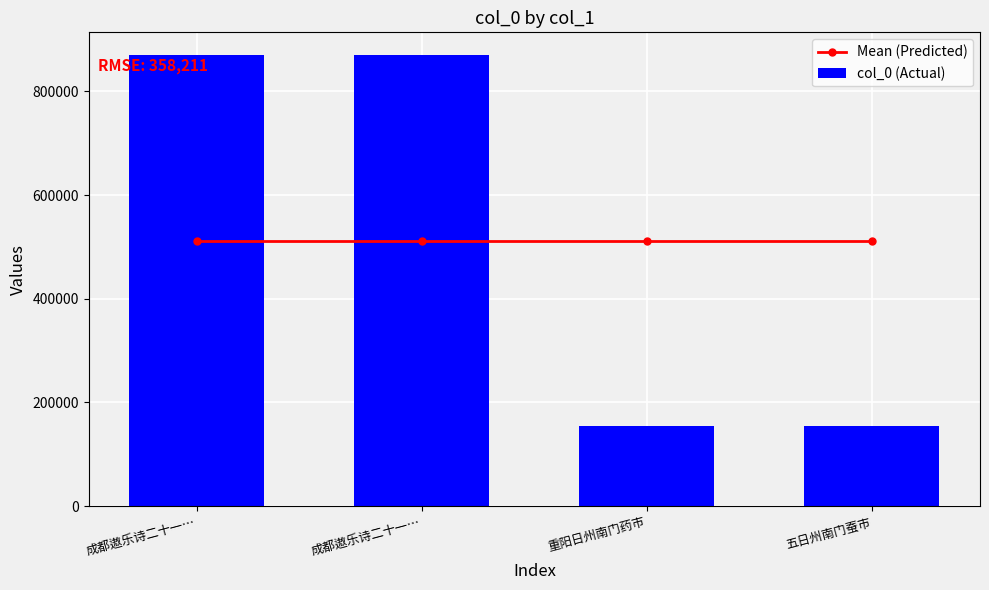

What is the lowest value of the Mean (Predicted) series?

512148.8